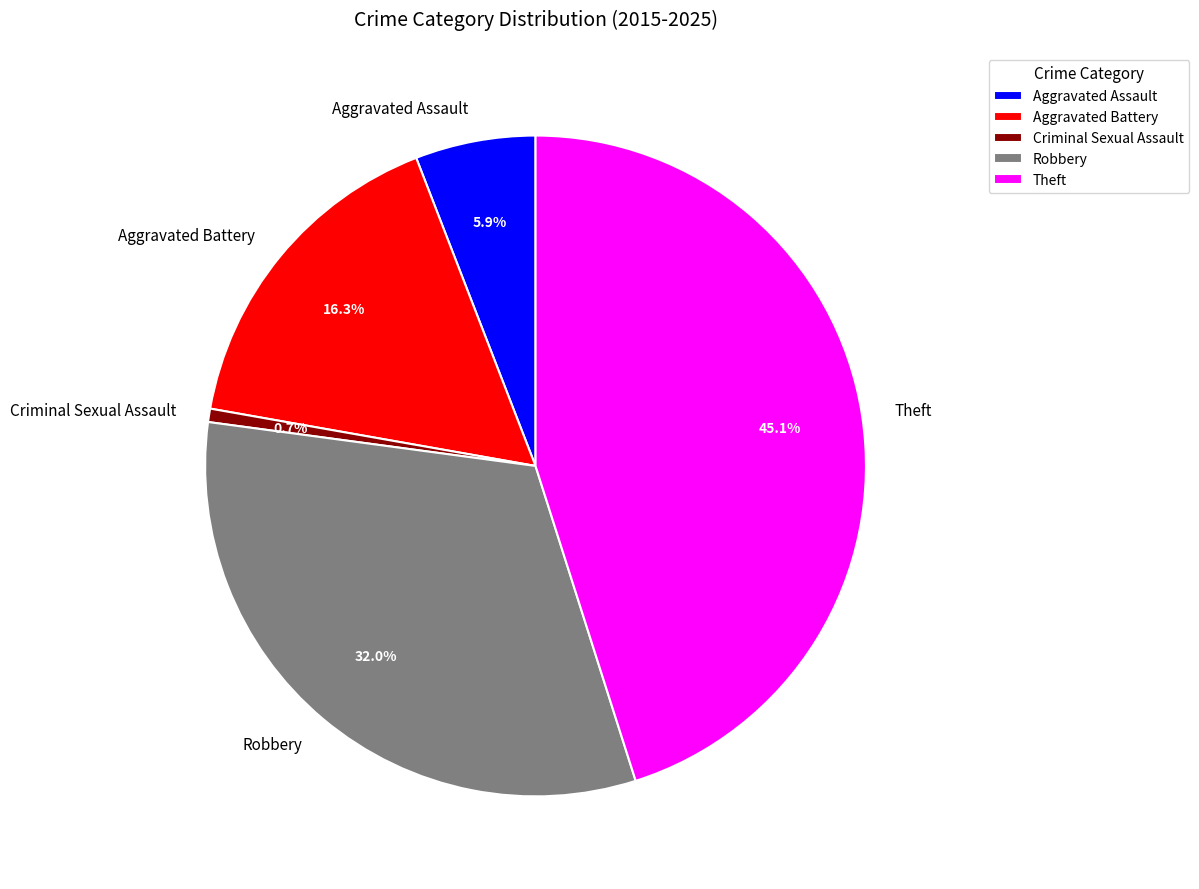

Count the number of slices in the pie.

5